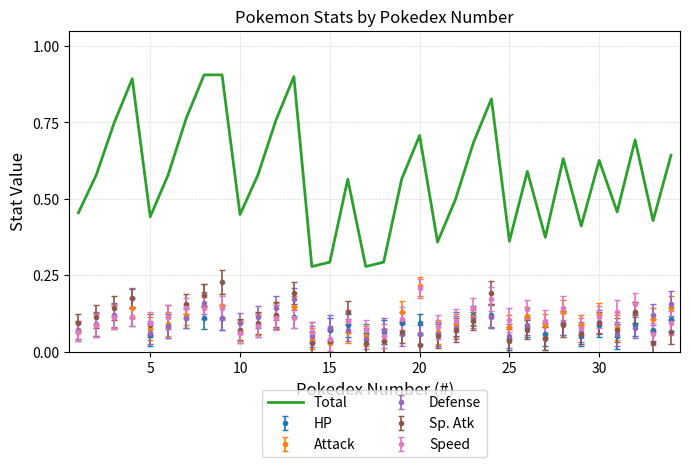

Which series has the largest total across all categories?

Total